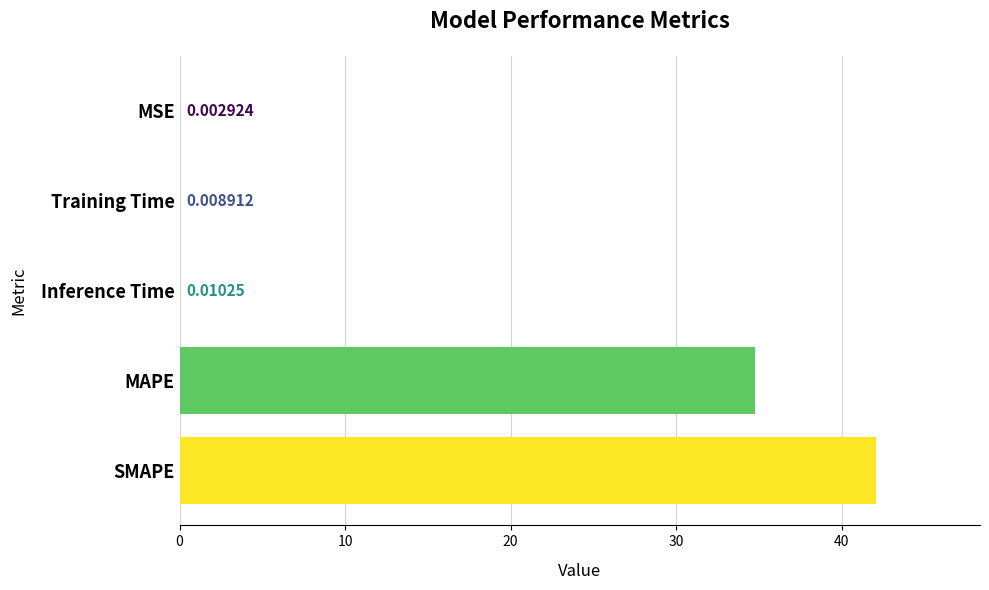

Between Training Time and Inference Time, which is larger?

Inference Time